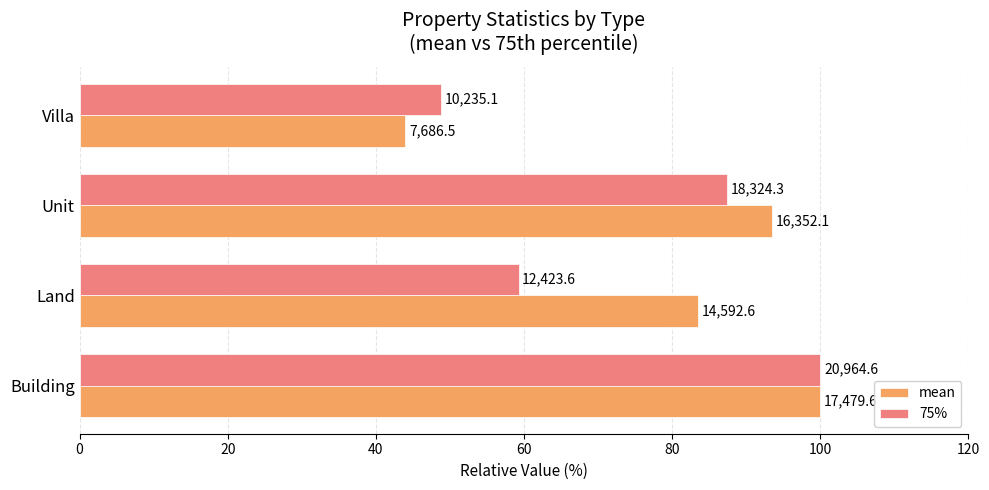

What are all the series names shown in the legend?

mean, 75%